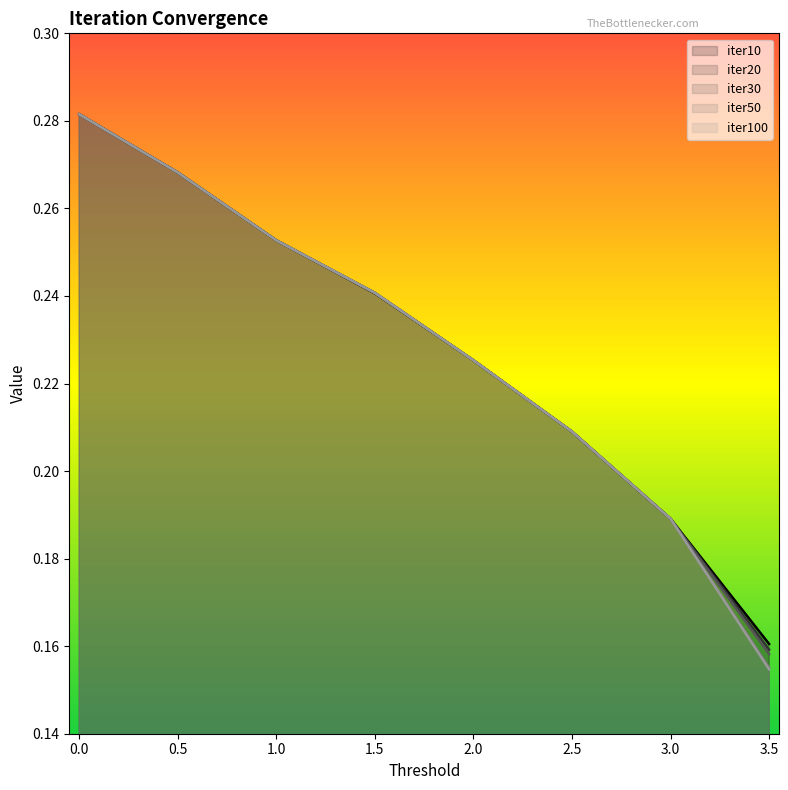

What is the difference between the maximum and minimum values in the iter30 series?

0.1